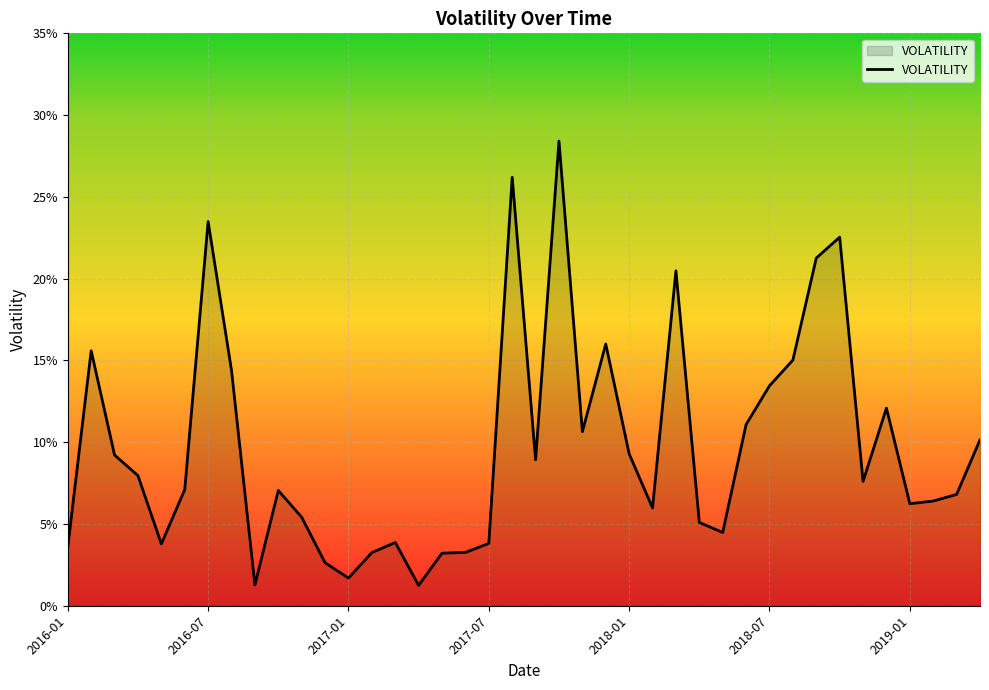

True or false: the data has more than 1 interior local peaks.

True